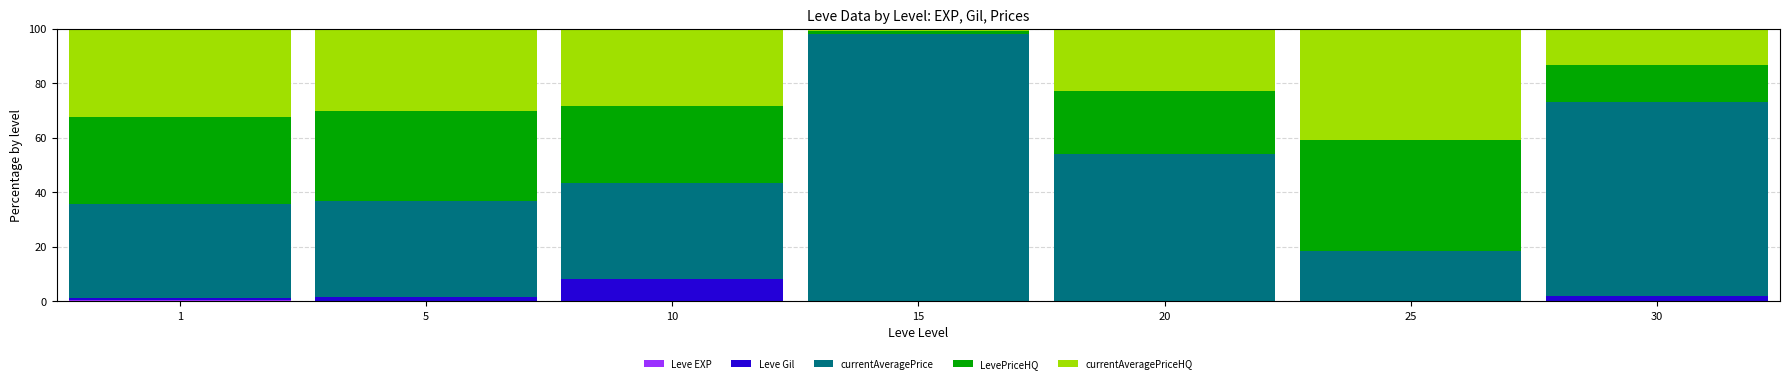

Are the bars horizontal?

No